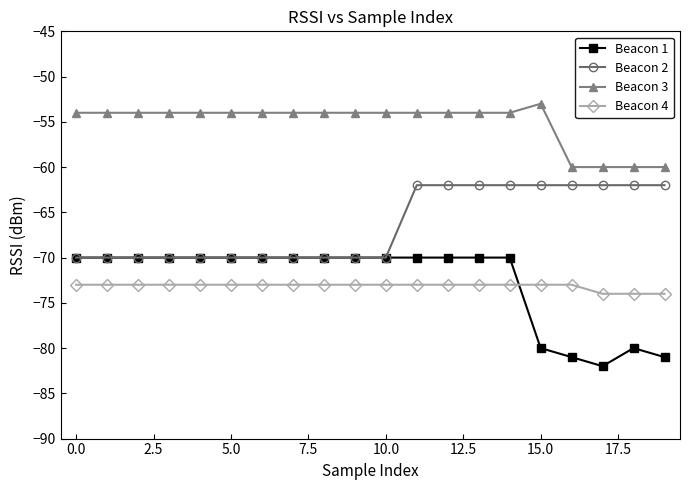

Rank the series by their maximum value, from highest to lowest.

Beacon 3, Beacon 2, Beacon 1, Beacon 4